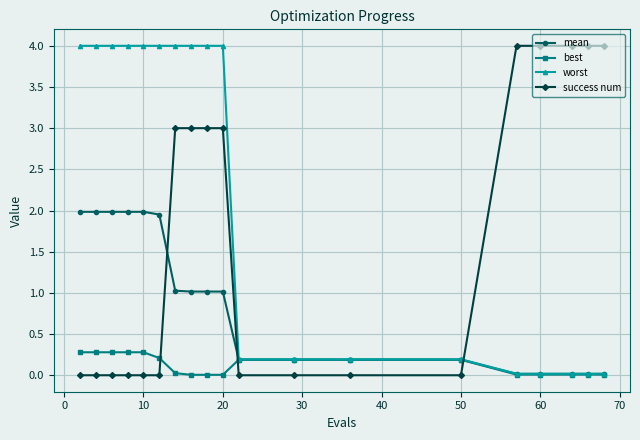

True or false: success num and best intersect in this chart.

True